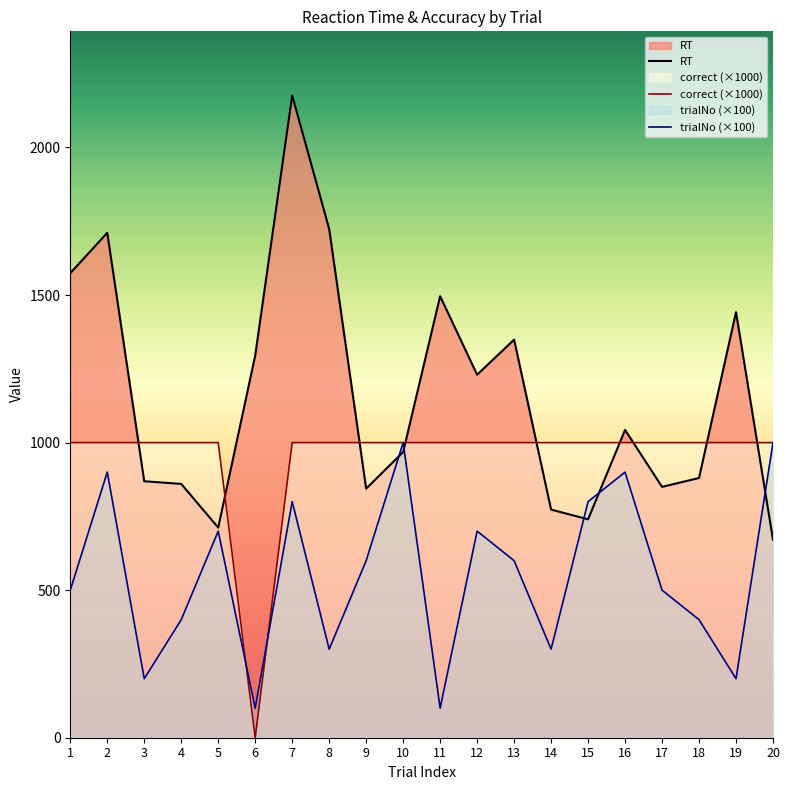

How many lines are shown in the chart?

3